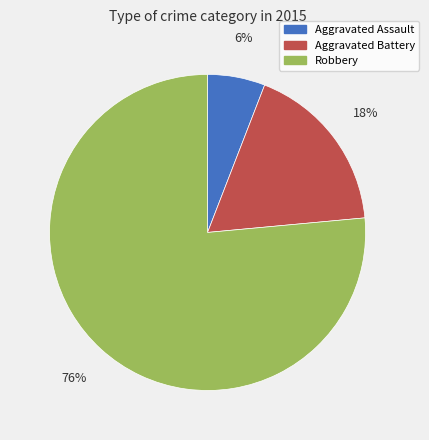

Approximately how many times larger is the value at Aggravated Battery compared to Aggravated Assault?

3.0